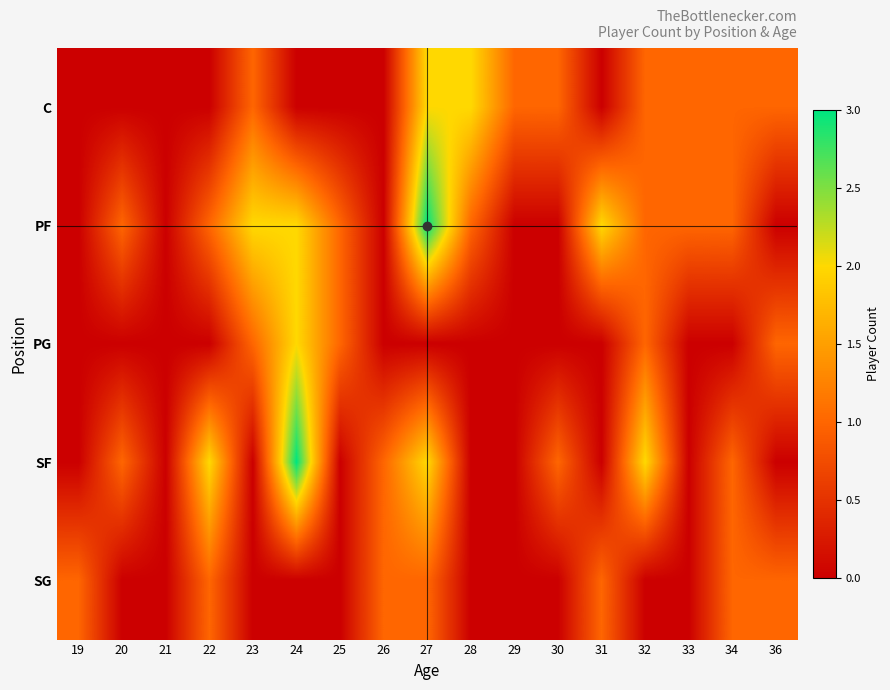

Reading left to right, what are all the values shown in this chart?

C: 19=0	20=0	21=0	22=0	23=1	24=0	25=0	26=0	27=2	28=2	29=1	30=1	31=0	32=1	33=1	34=1	36=1
PF: 19=0	20=1	21=0	22=1	23=2	24=2	25=1	26=0	27=3	28=1	29=0	30=0	31=2	32=1	33=1	34=1	36=0
PG: 19=0	20=0	21=0	22=0	23=1	24=2	25=1	26=0	27=0	28=0	29=0	30=0	31=0	32=1	33=0	34=0	36=1
SF: 19=0	20=1	21=0	22=2	23=0	24=3	25=0	26=1	27=2	28=0	29=0	30=1	31=0	32=2	33=0	34=1	36=0
SG: 19=1	20=0	21=0	22=1	23=0	24=0	25=0	26=1	27=1	28=0	29=0	30=0	31=1	32=0	33=0	34=1	36=1